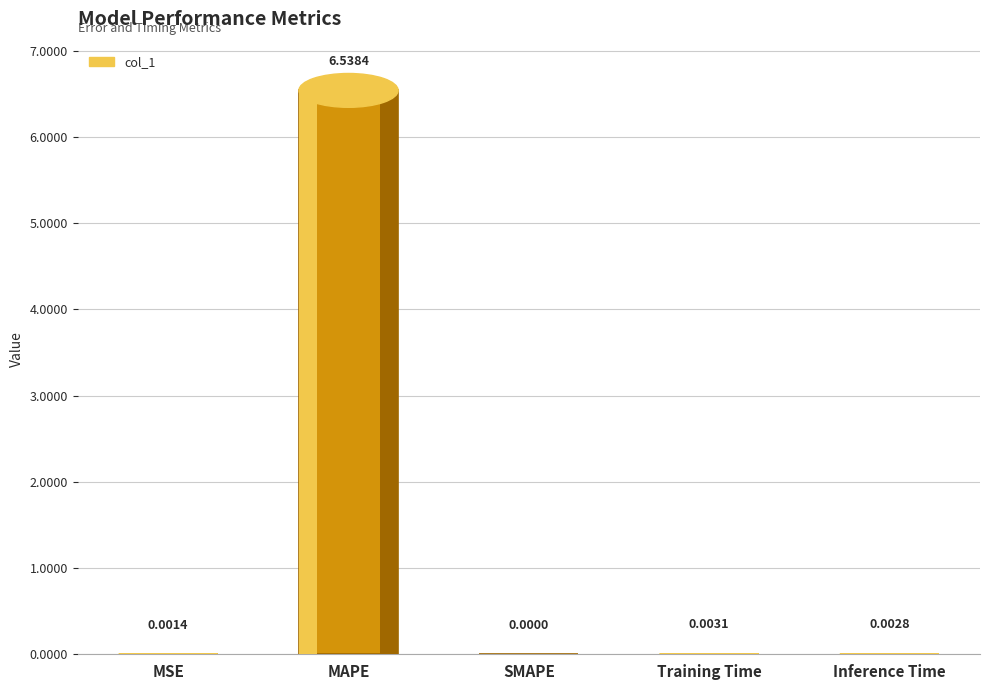

Is it true that the value at MSE is 0.0?

False